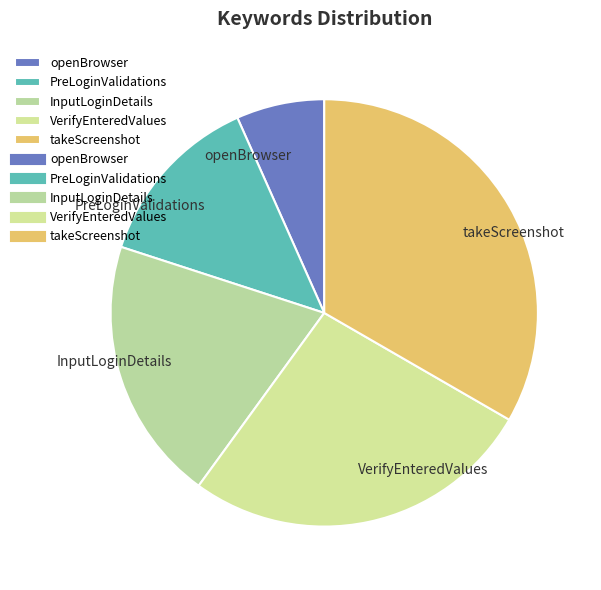

Does VerifyEnteredValues account for over 50% of the chart?

No